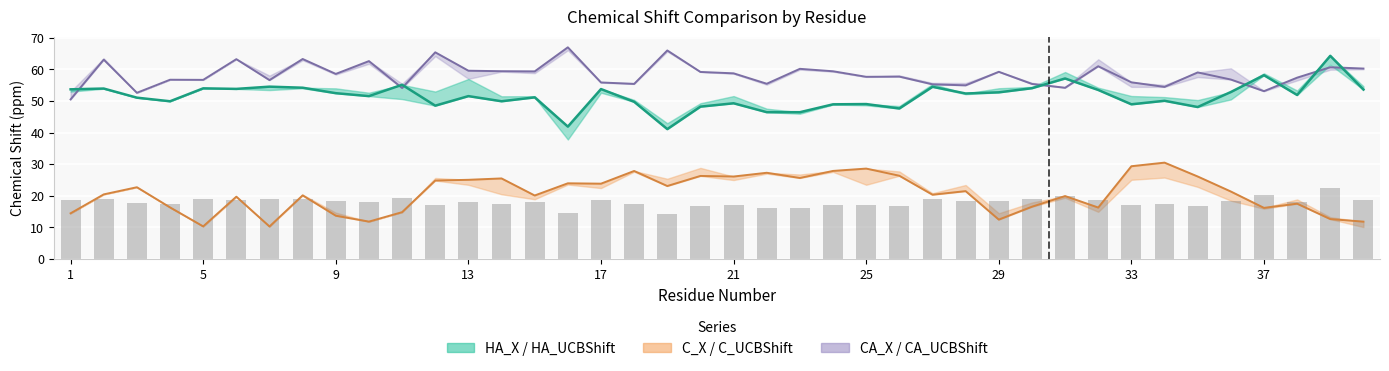

Which series has the largest total across all categories?

CA_UCBShift